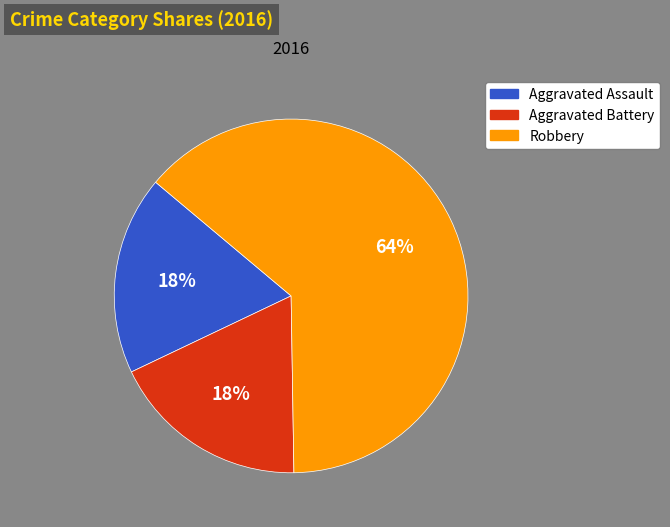

Which category has the biggest portion of the pie?

Robbery